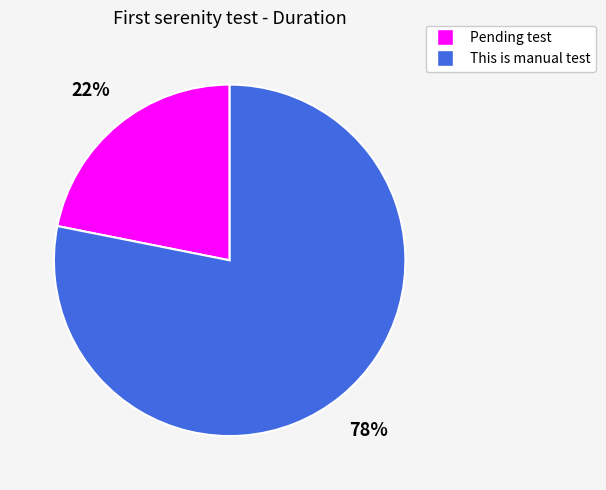

To the nearest percent, what portion does This is manual test represent?

78%